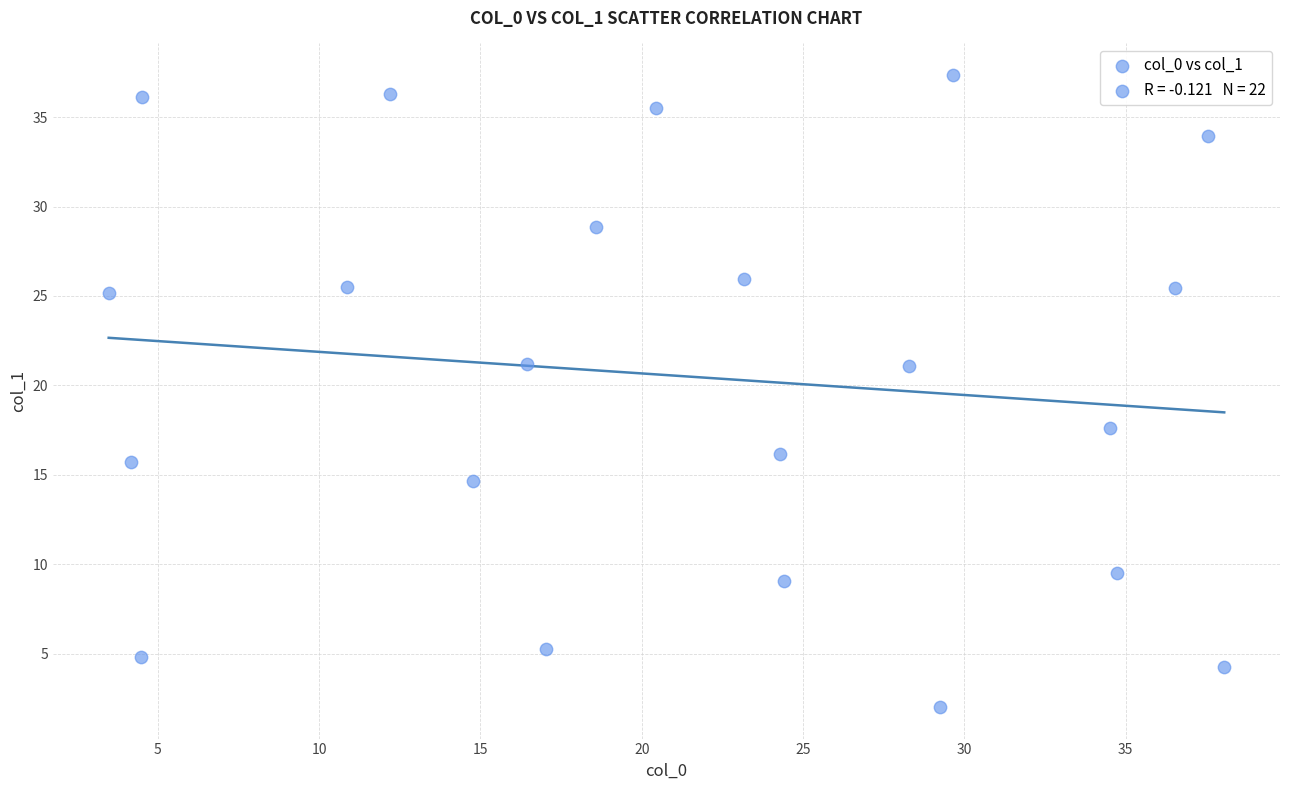

What is the range of Y values (max minus min)?

35.3